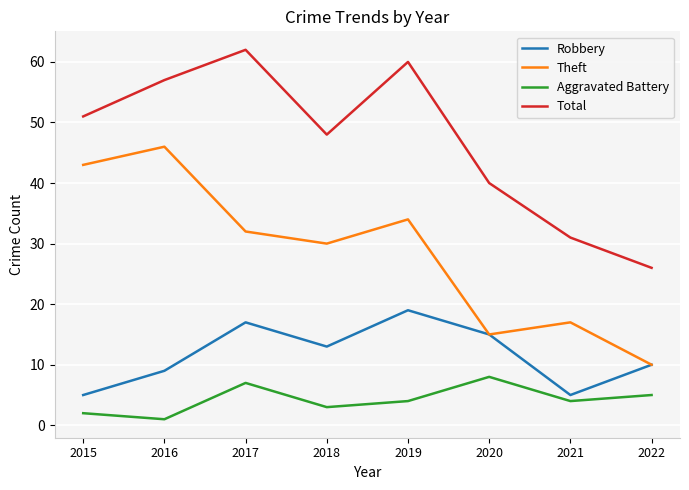

Is it true that Theft equals 30 at 2018?

True